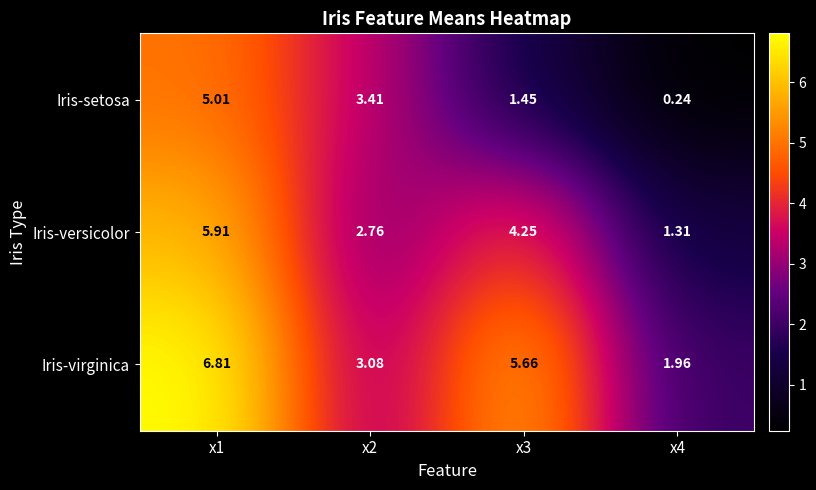

Which series has the largest total across all categories?

Iris-virginica